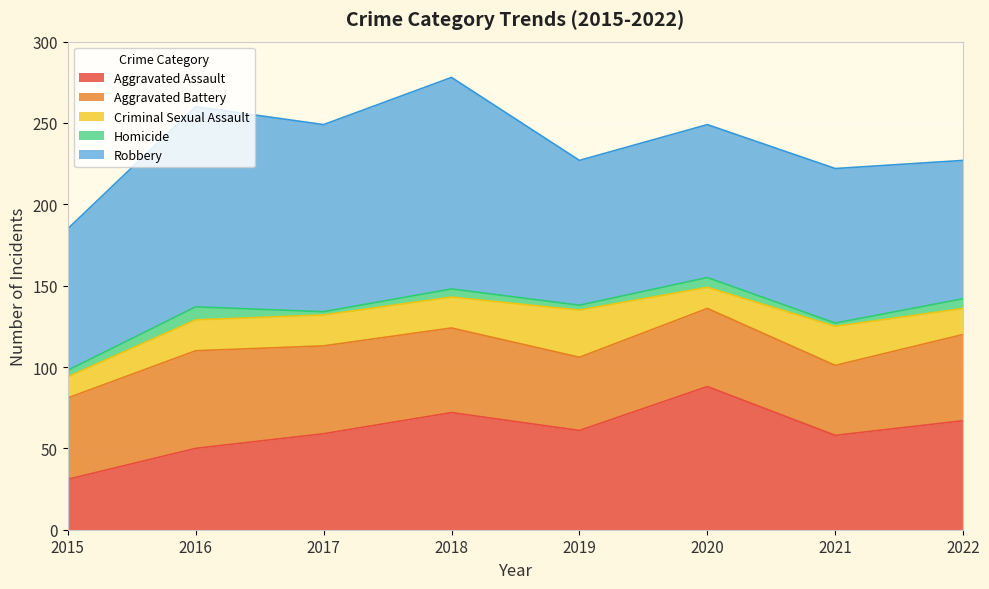

At which category does Robbery reach its first local peak?

2016